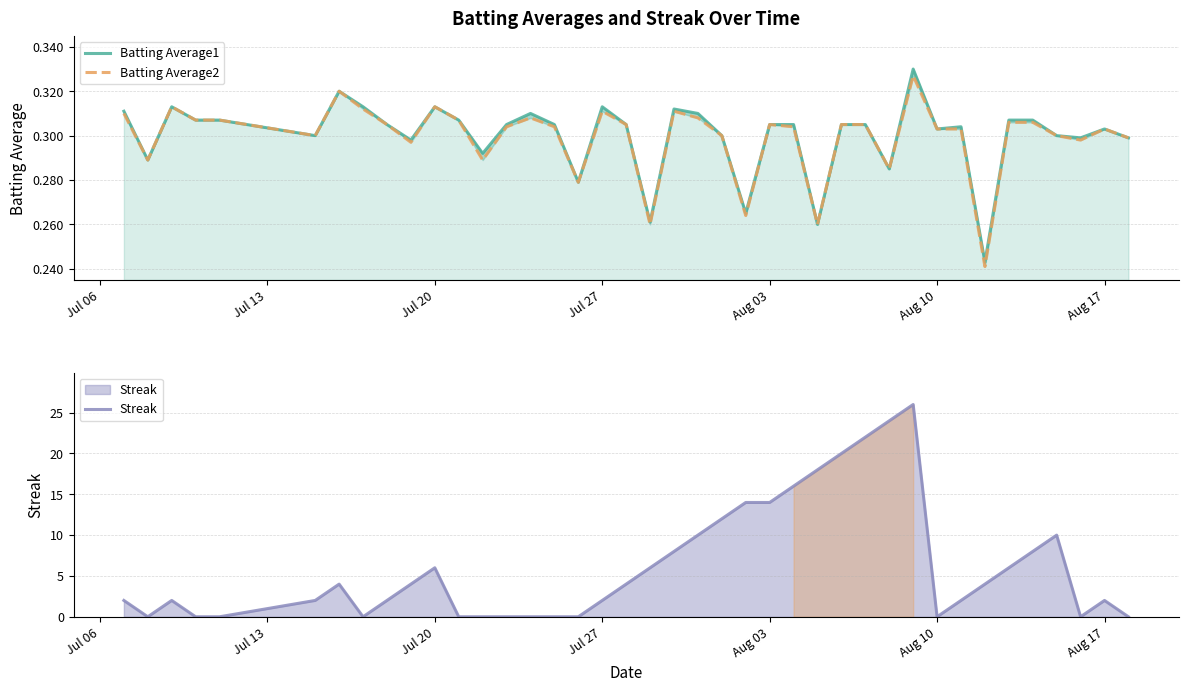

Does the chart have visible grid lines?

Yes